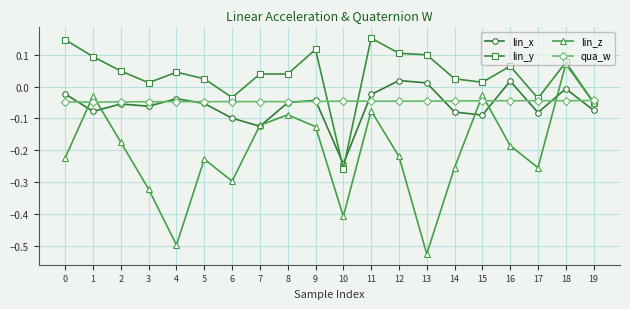

Which category has the lowest value in the lin_x series?

10